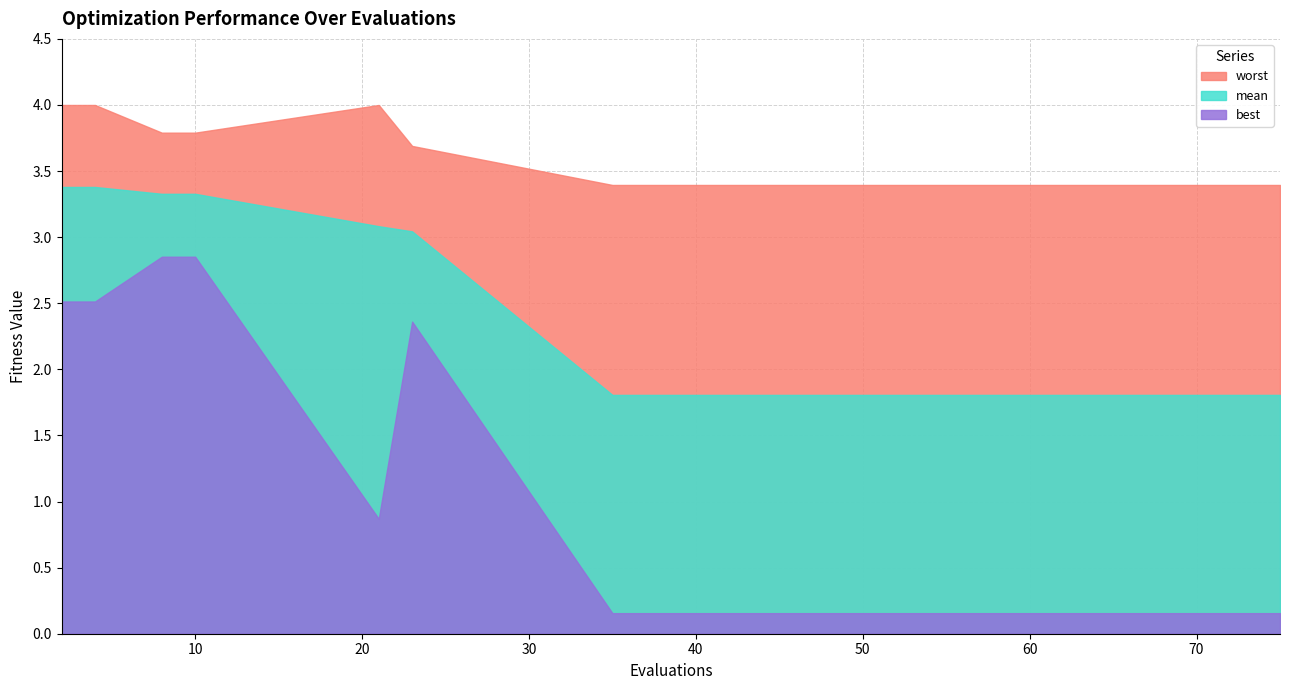

What is the total value across all series at 35?

5.4